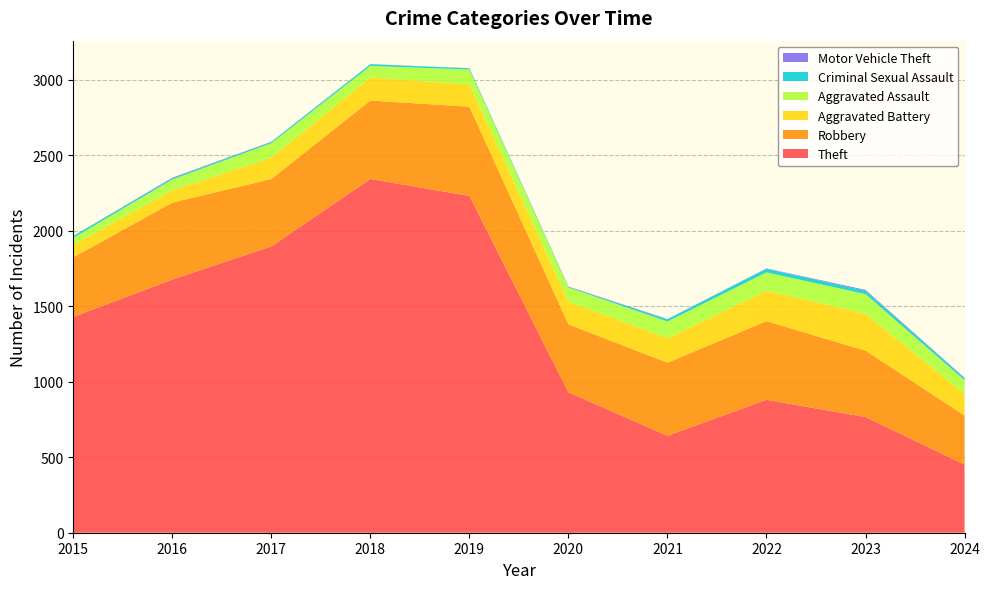

Reading left to right, what are all the values shown in this chart?

Theft: 2015=1429	2016=1676	2017=1896	2018=2342	2019=2230	2020=930	2021=642	2022=880	2023=766	2024=451
Robbery: 2015=395	2016=510	2017=446	2018=520	2019=591	2020=450	2021=484	2022=521	2023=440	2024=325
Aggravated Battery: 2015=82	2016=82	2017=142	2018=152	2019=148	2020=150	2021=163	2022=202	2023=244	2024=143
Aggravated Assault: 2015=46	2016=71	2017=95	2018=77	2019=98	2020=94	2021=110	2022=121	2023=130	2024=91
Criminal Sexual Assault: 2015=12	2016=8	2017=8	2018=11	2019=8	2020=3	2021=14	2022=24	2023=22	2024=14
Motor Vehicle Theft: 2015=1	2016=4	2017=2	2018=1	2019=1	2020=3	2021=2	2022=2	2023=6	2024=2